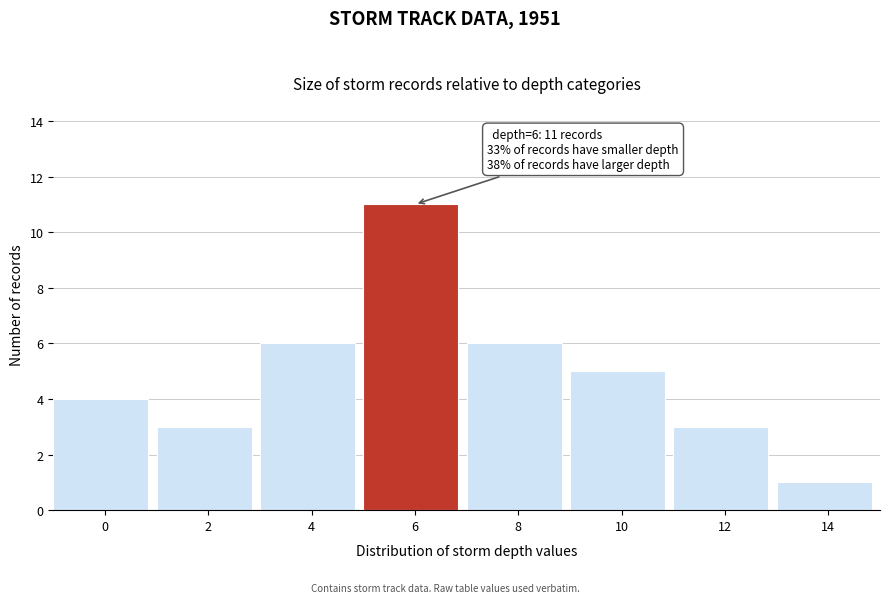

Reading left to right, transcribe all the data shown in this chart.

0=4	2=3	4=6	6=11	8=6	10=5	12=3	14=1